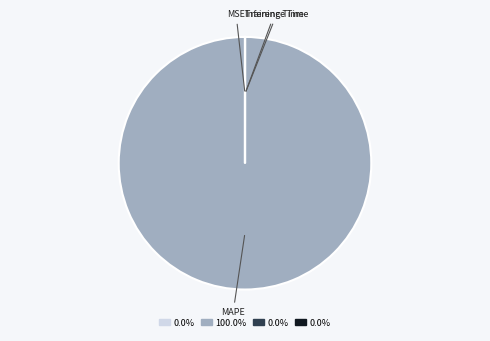

What is the majority slice?

MAPE